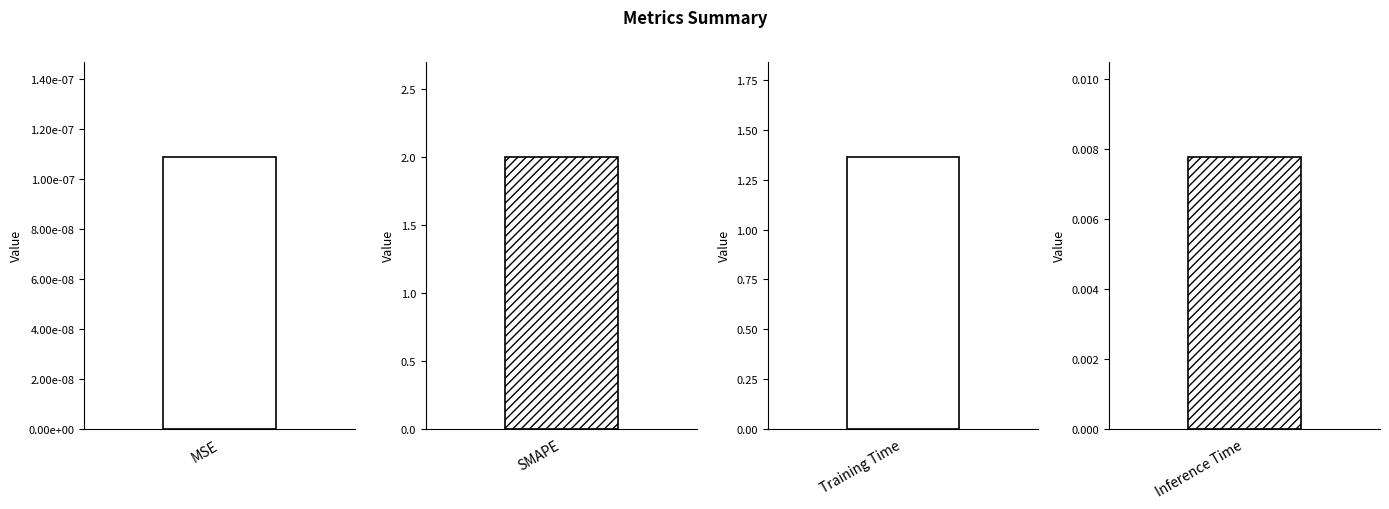

How many categories are shown in the chart?

4